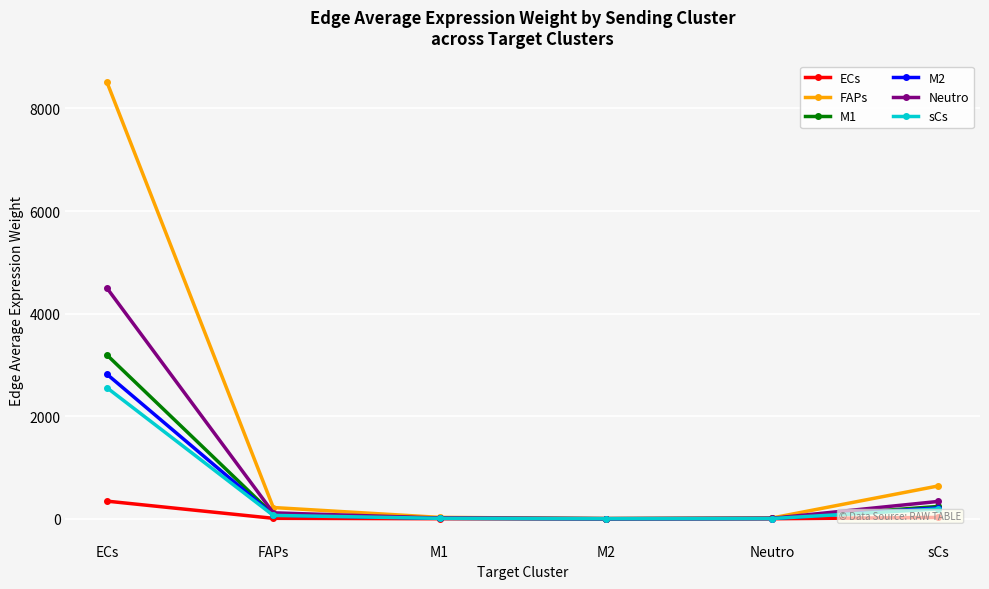

At which category is the sum across all series the highest?

ECs